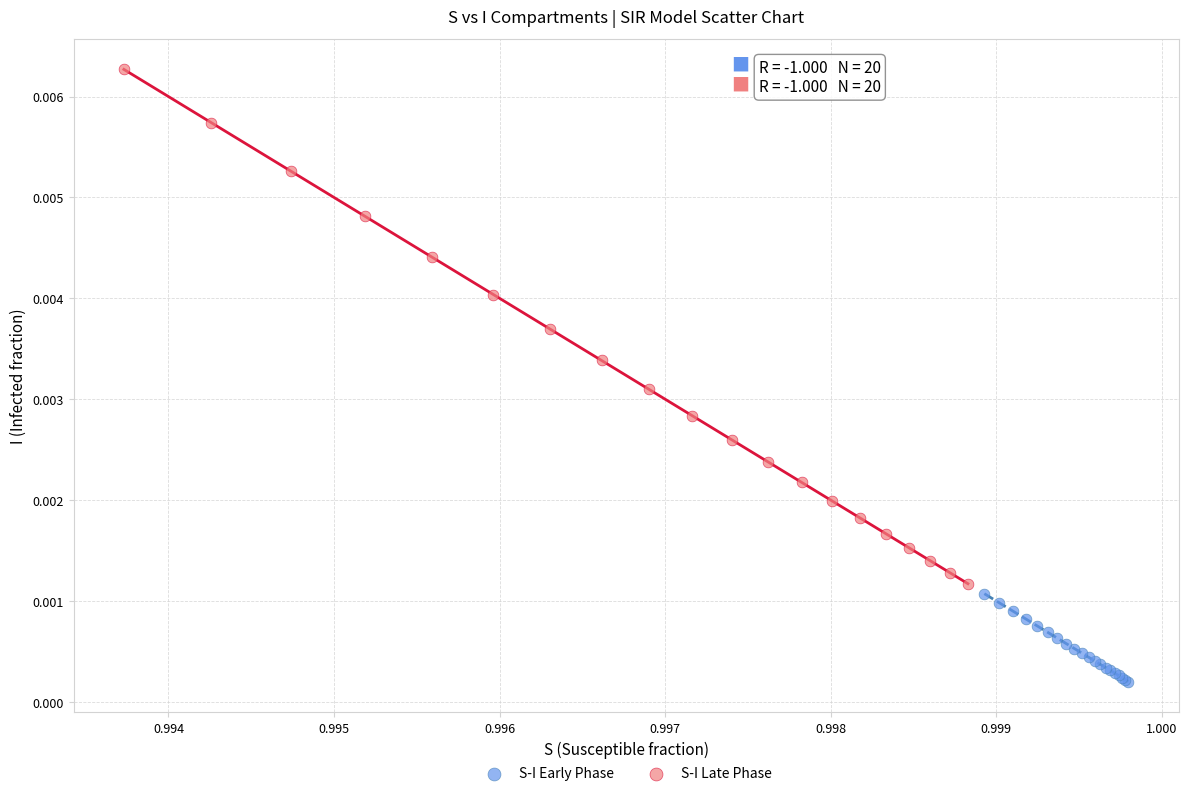

Which series has the widest spread of Y values?

S-I Late Phase